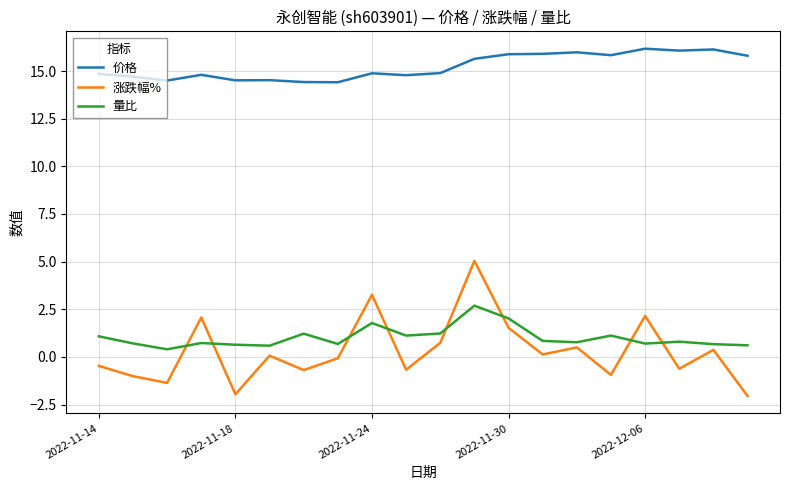

Rank the series by their maximum value, from lowest to highest.

量比, 涨跌幅%, 价格